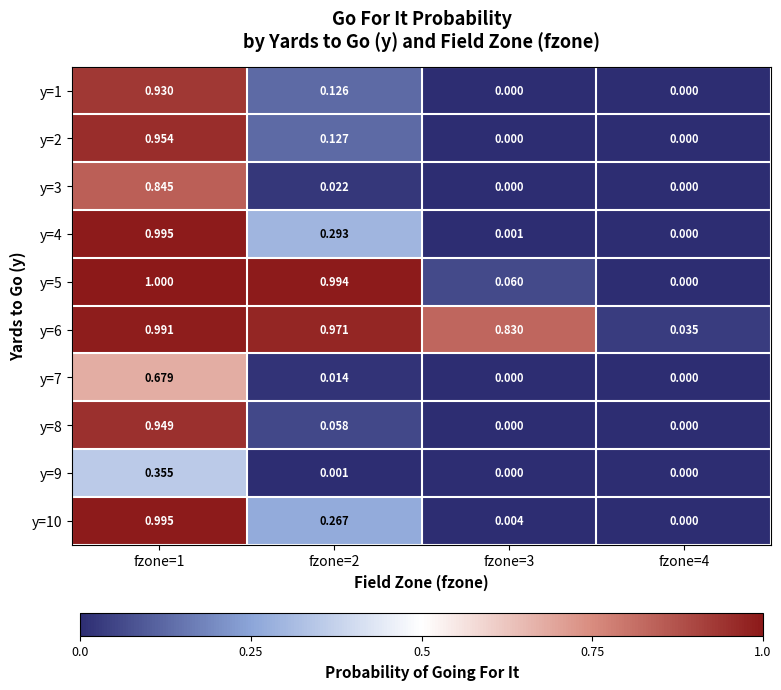

Is the value of y=6 at fzone=4 greater than the value of y=4 at fzone=3?

Yes